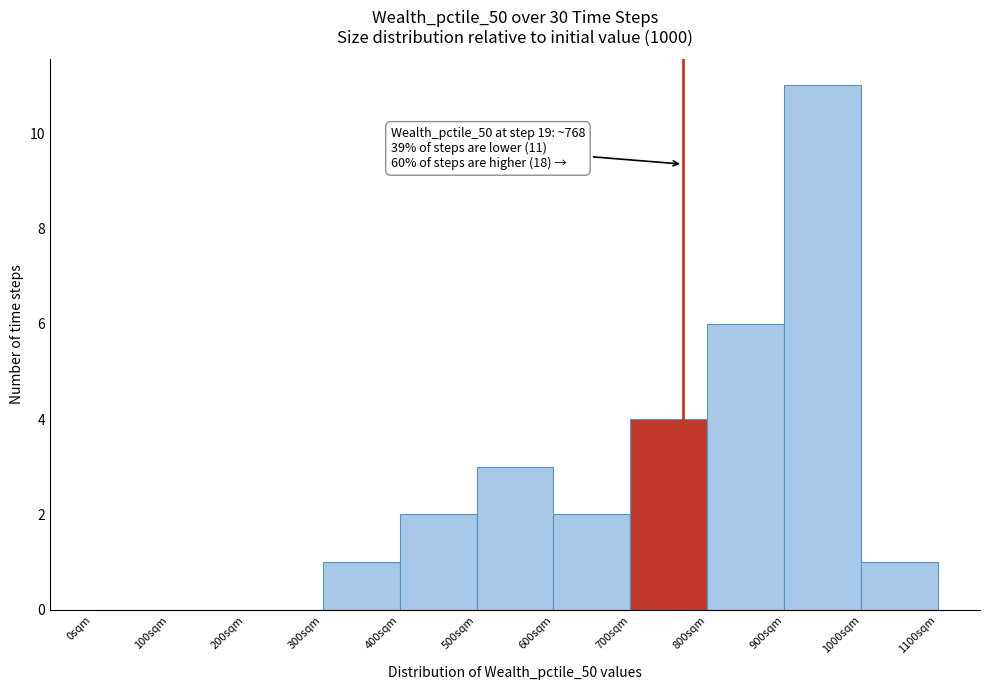

Which range on the x-axis has the tallest bar?

900 to 1000